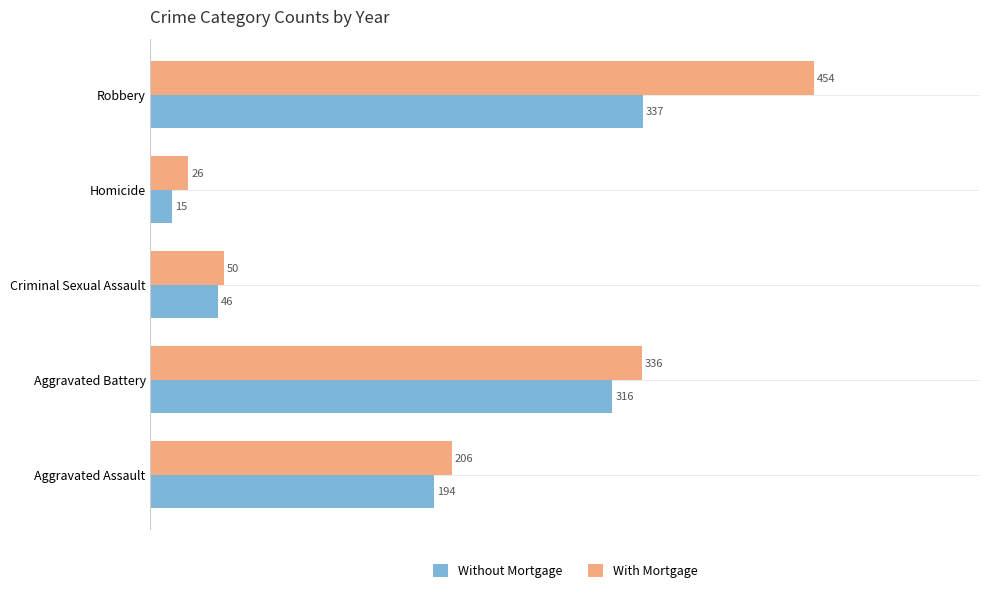

Rank the series by their average value, from highest to lowest.

With Mortgage, Without Mortgage